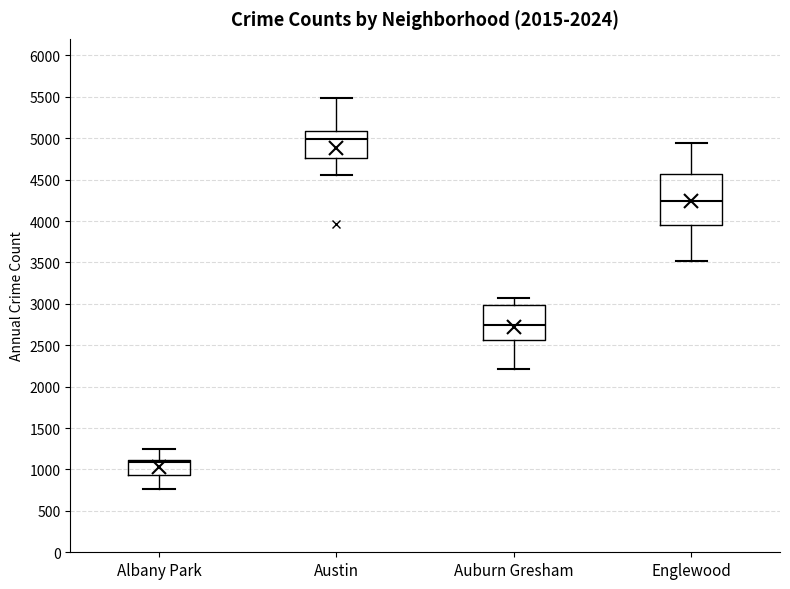

Reading left to right, read every box against the y-axis: the position of its median line, the range the box covers, and the ends of its whiskers. The values are not printed on the chart, so give them approximately, as read against the axis.

Albany Park: median 1100 (just below the box's upper edge), box 950 to 1100, whiskers 750 to 1250
Austin: median 5000, box 4750 to 5100, whiskers 4550 to 5500
Auburn Gresham: median 2750, box 2550 to 3000, whiskers 2200 to 3050
Englewood: median 4250, box 3950 to 4550, whiskers 3500 to 4950